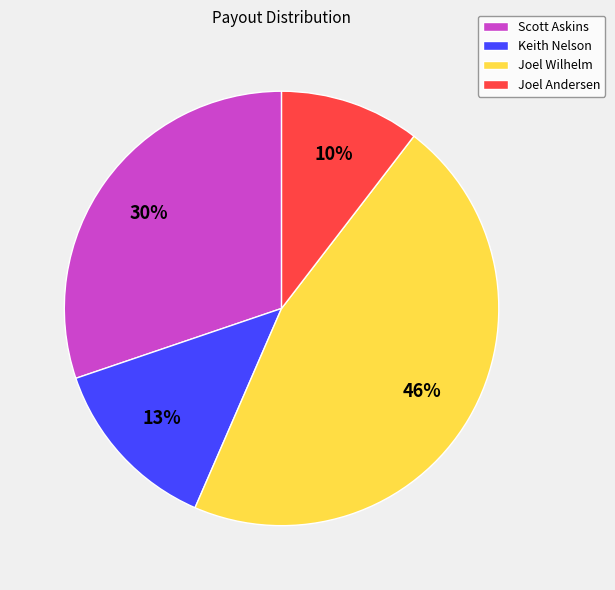

To the nearest percent, what is the difference between the Joel Wilhelm and Keith Nelson slice percentages?

33%